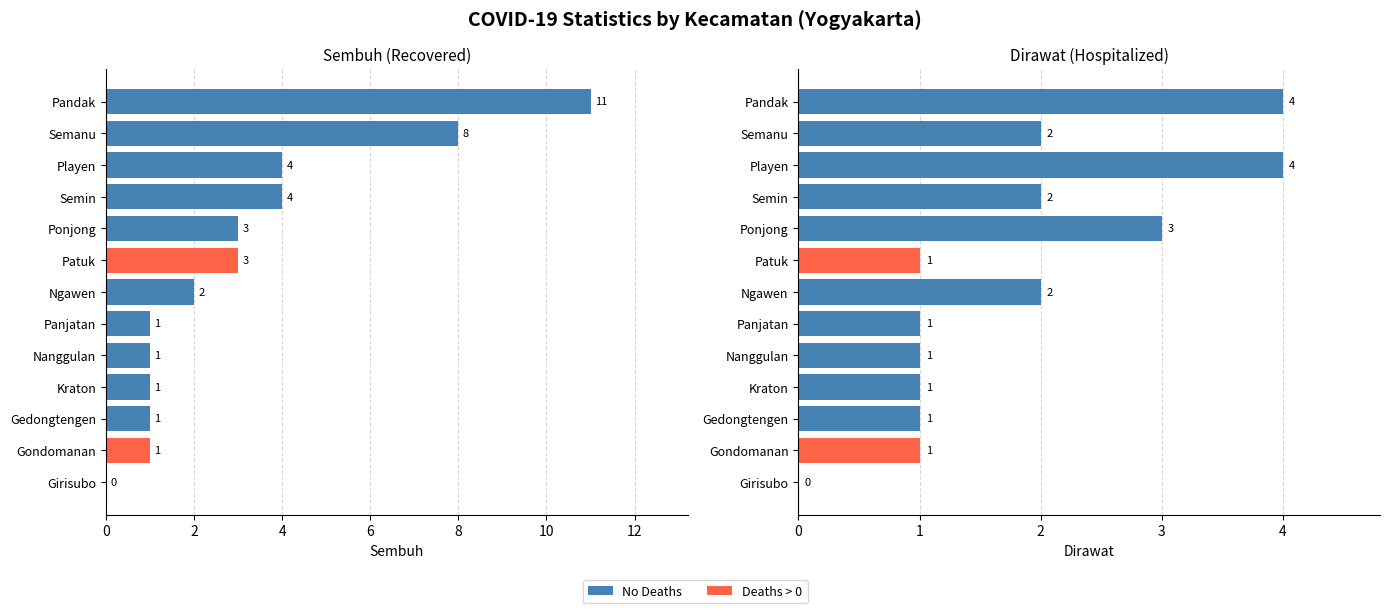

What is the difference between the second highest and minimum values in the dirawat series?

4